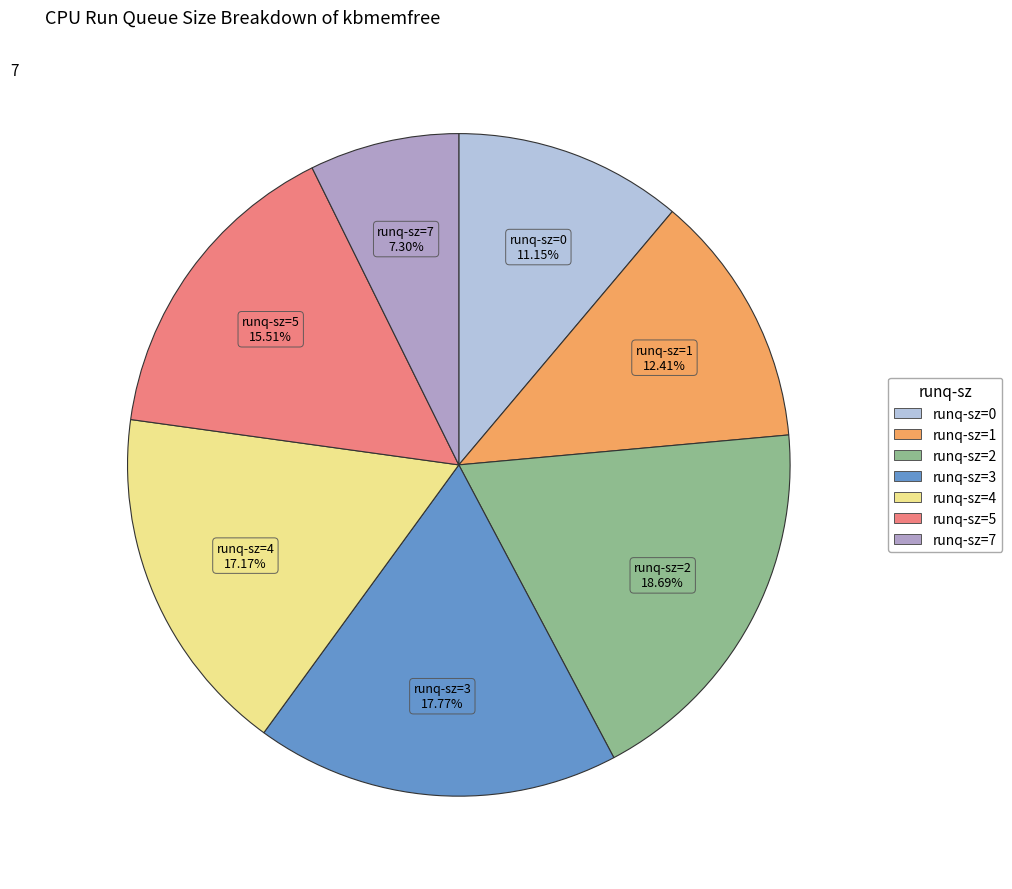

Which slice is the smallest?

runq-sz=7